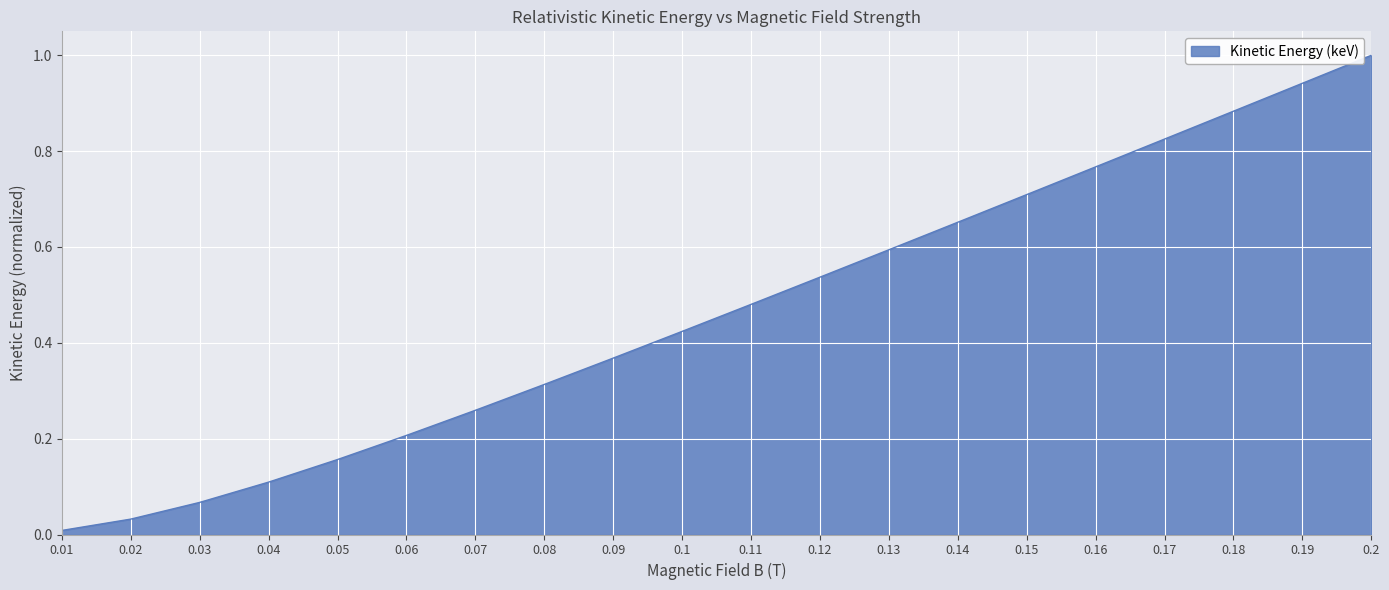

What is the greatest value displayed?

1.0